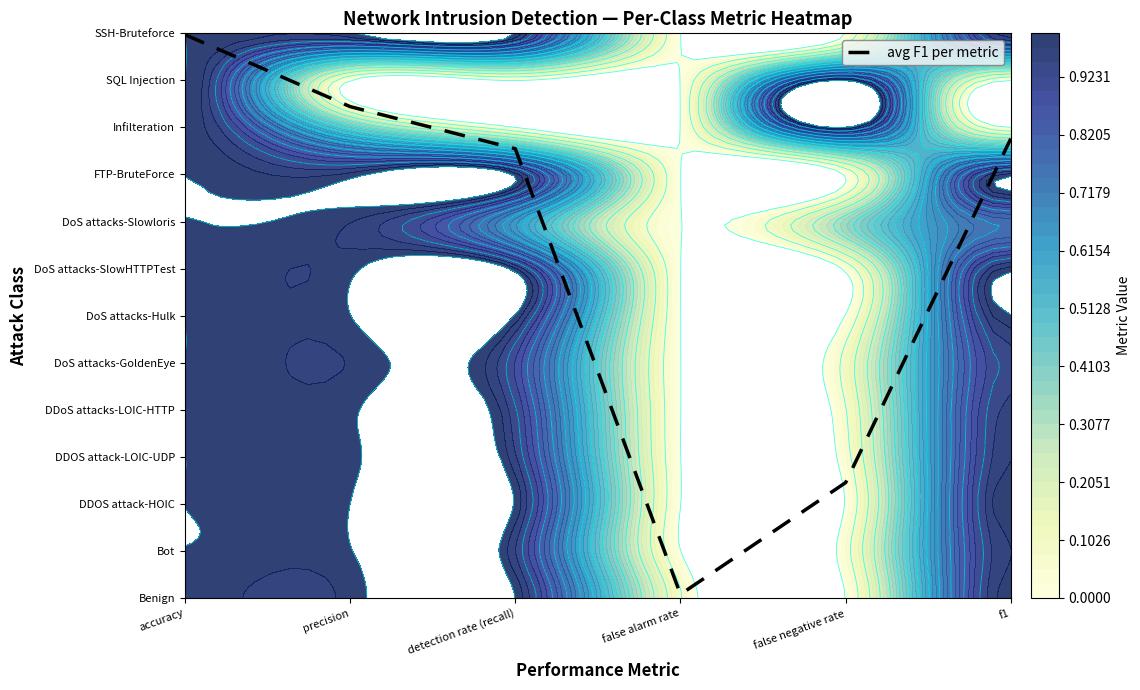

Approximately how many times larger is the value at false negative rate compared to accuracy?

0.2